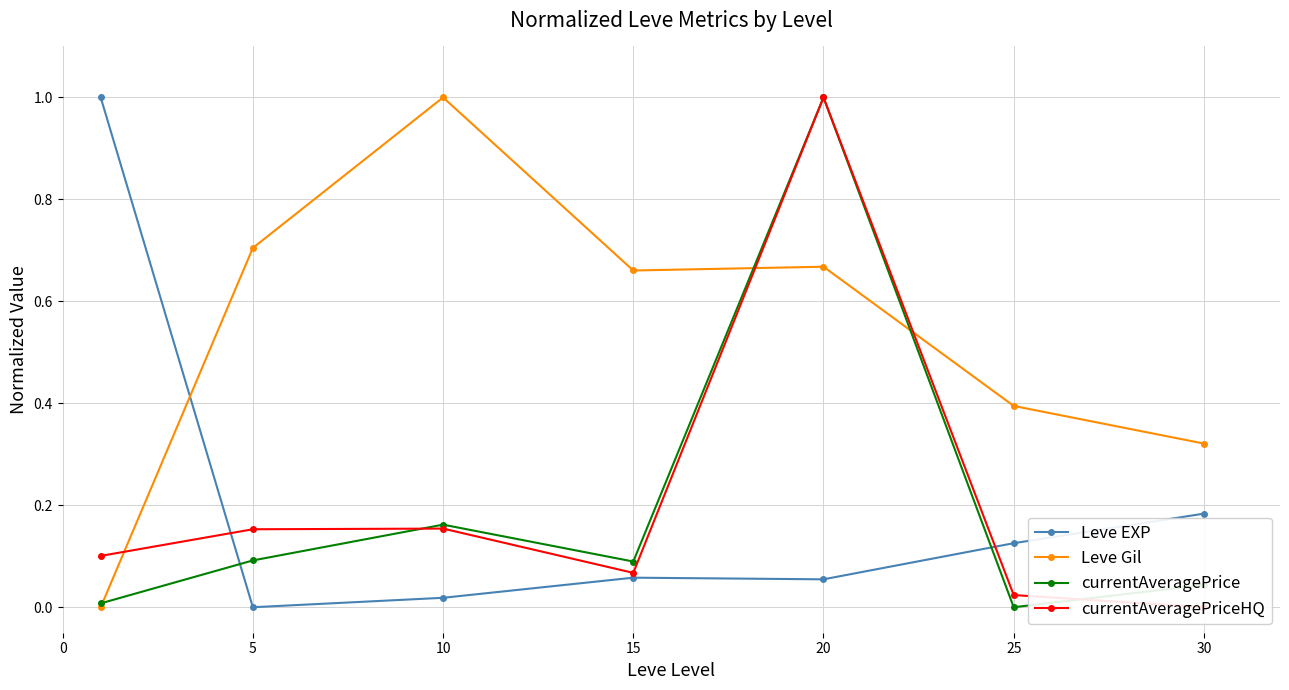

What is the difference between the highest and lowest values at 25?

0.4